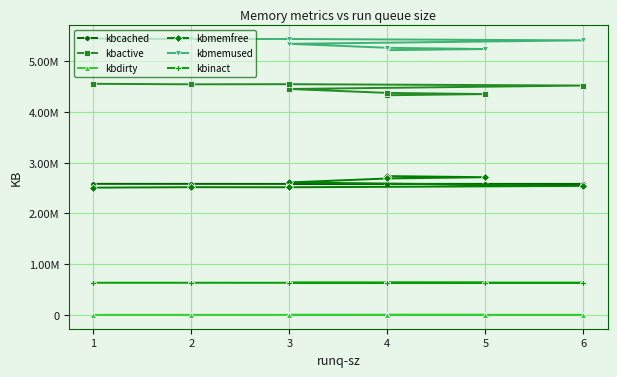

How many interior local valleys does the kbactive series have?

1